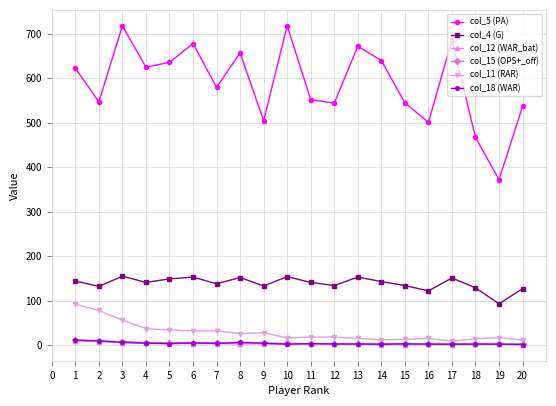

Which series has the largest range (max minus min)?

col_5 (PA)